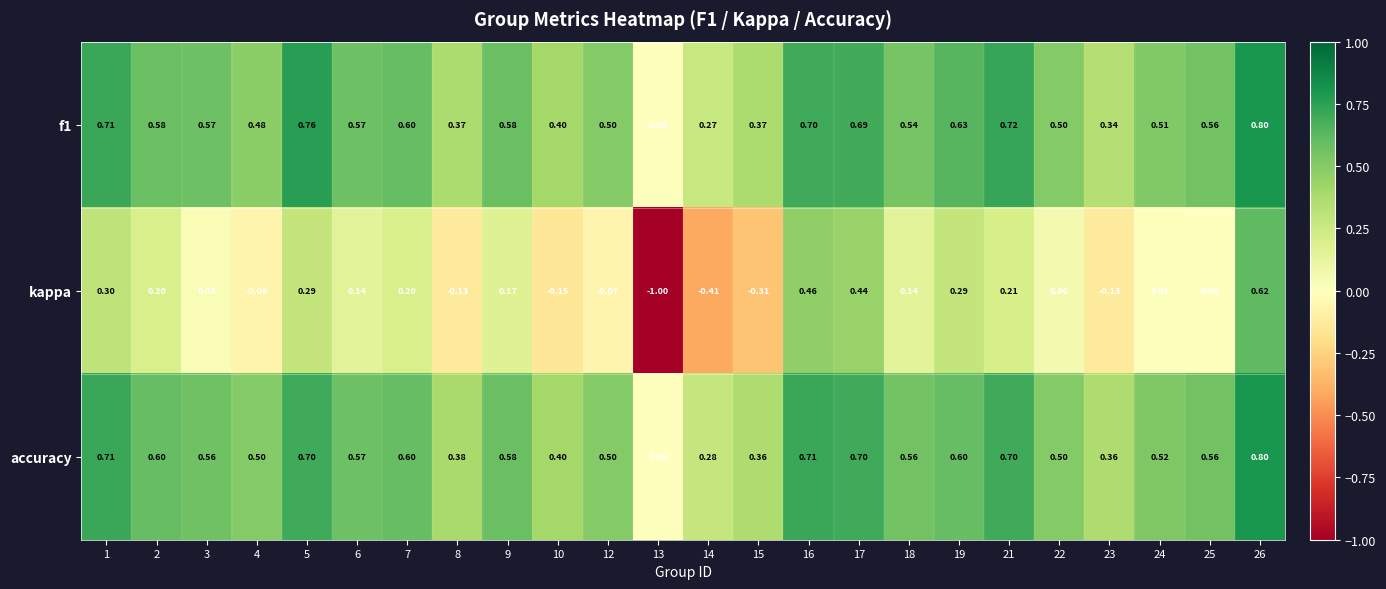

Is the value of kappa at 23 greater than the value of accuracy at 10?

No